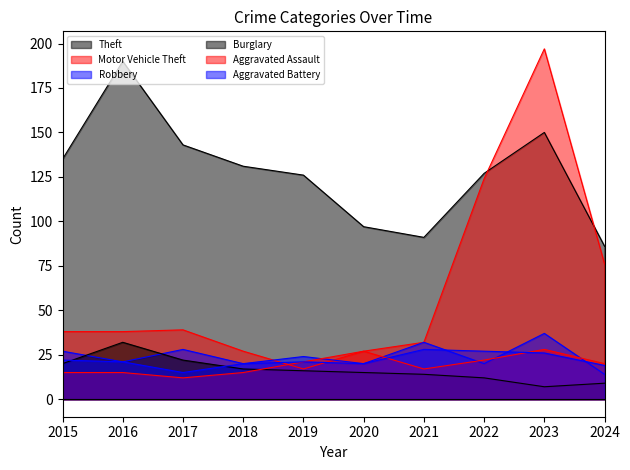

Which series has the largest total across all categories?

Theft